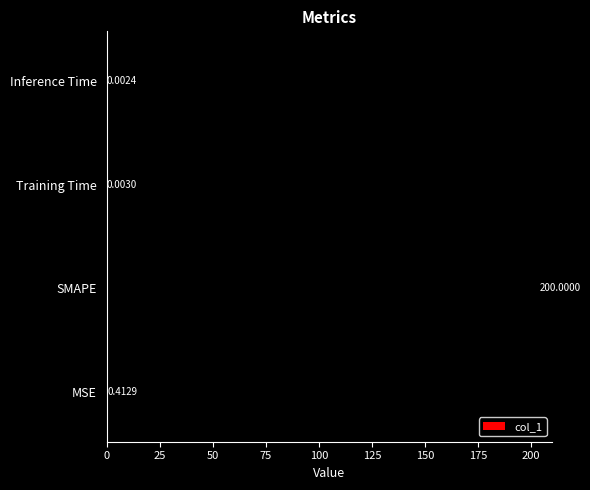

What is the greatest value displayed?

200.0